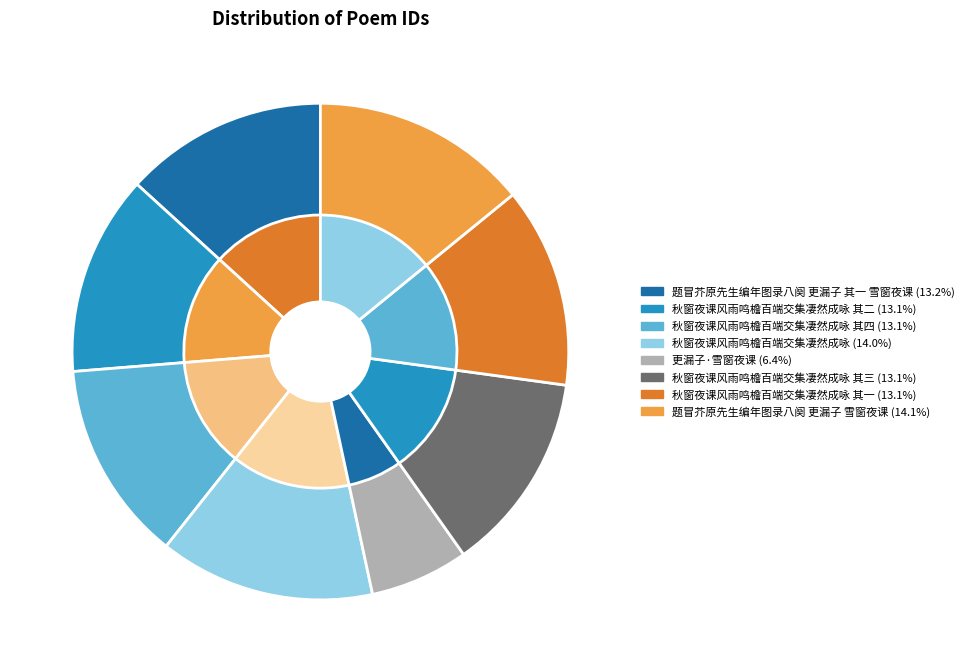

To the nearest percent, what is the combined percentage of 题冒芥原先生编年图录八阕 更漏子 雪窗夜课 and 秋窗夜课风雨鸣檐百端交集凄然成咏 其二?

27%